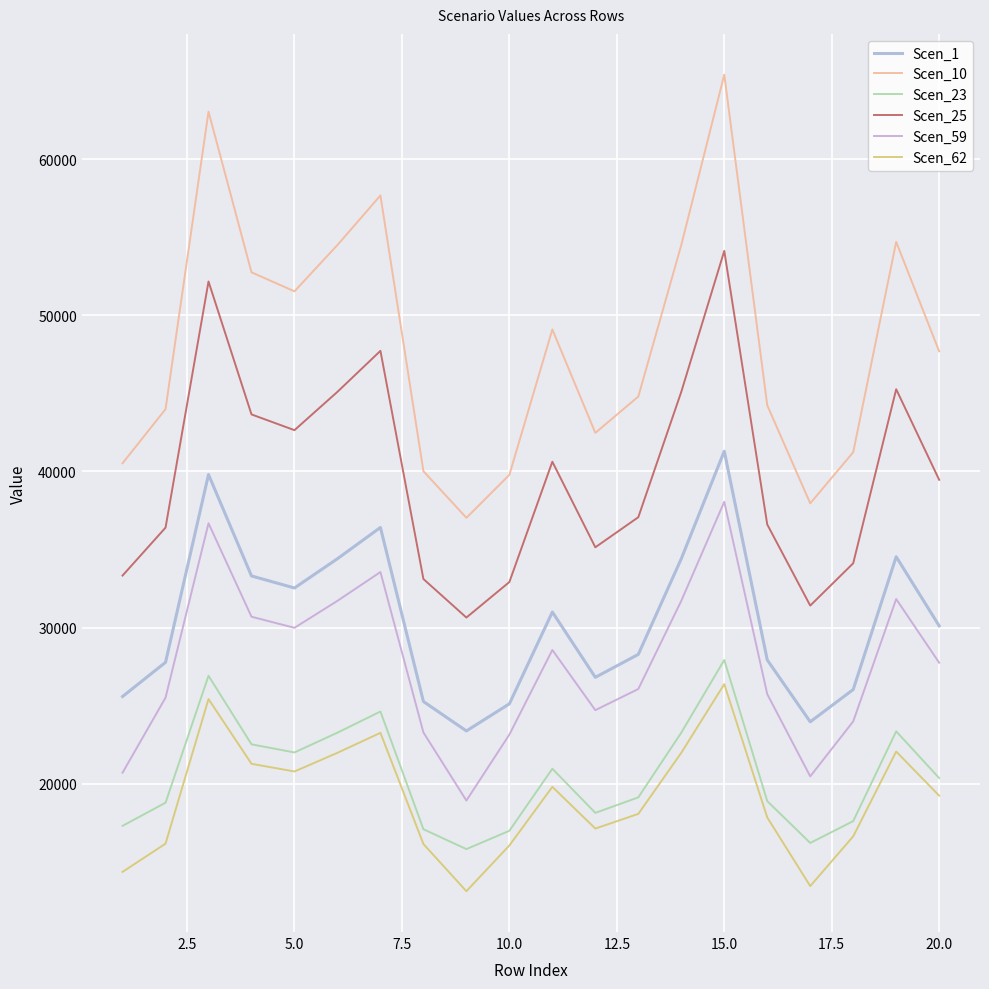

Does the chart have visible grid lines?

Yes